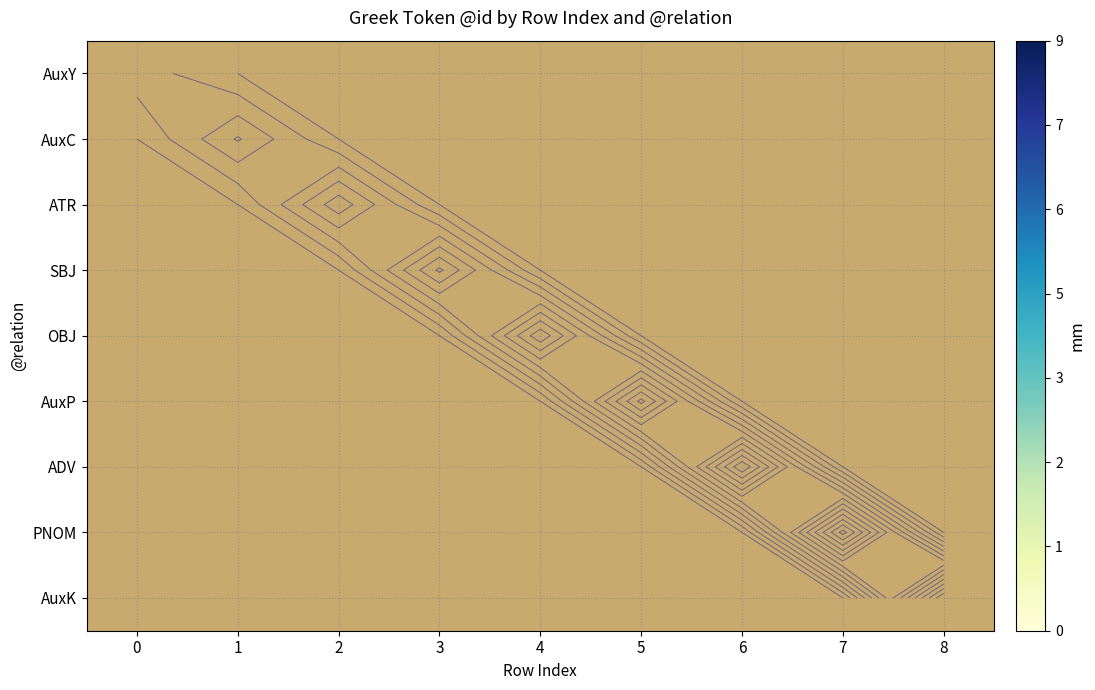

Is the value of ATR at 6 greater than the value of SBJ at 6?

No